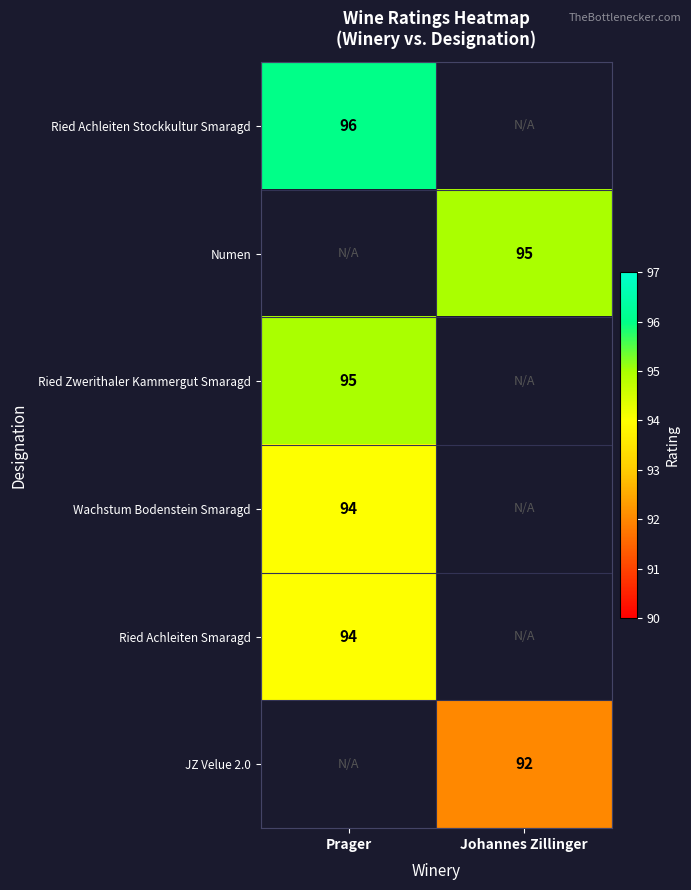

The value of Wachstum Bodenstein Smaragd at Prager is 153. True or false?

False